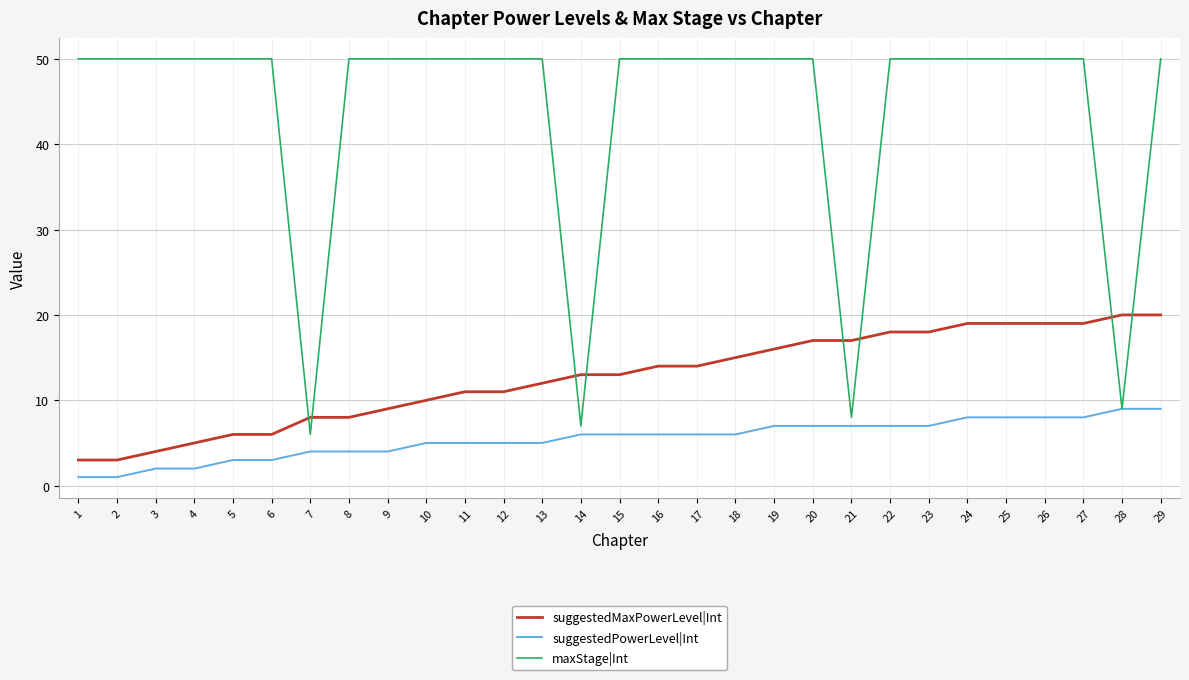

What is the difference between the second highest and minimum values in the suggestedMaxPowerLevel|Int series?

17